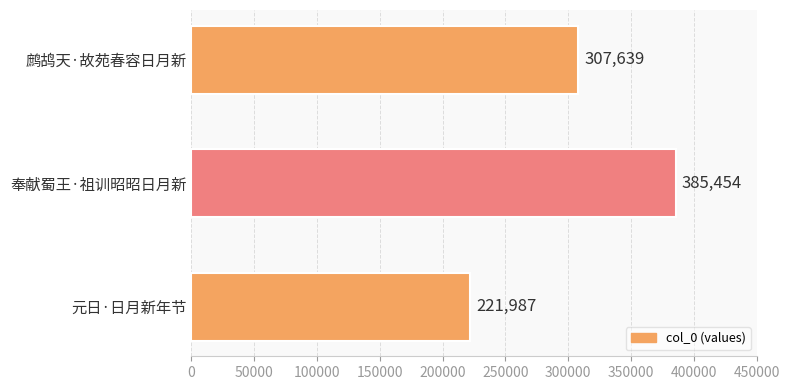

Are the bars grouped side by side (vs. stacked)?

No